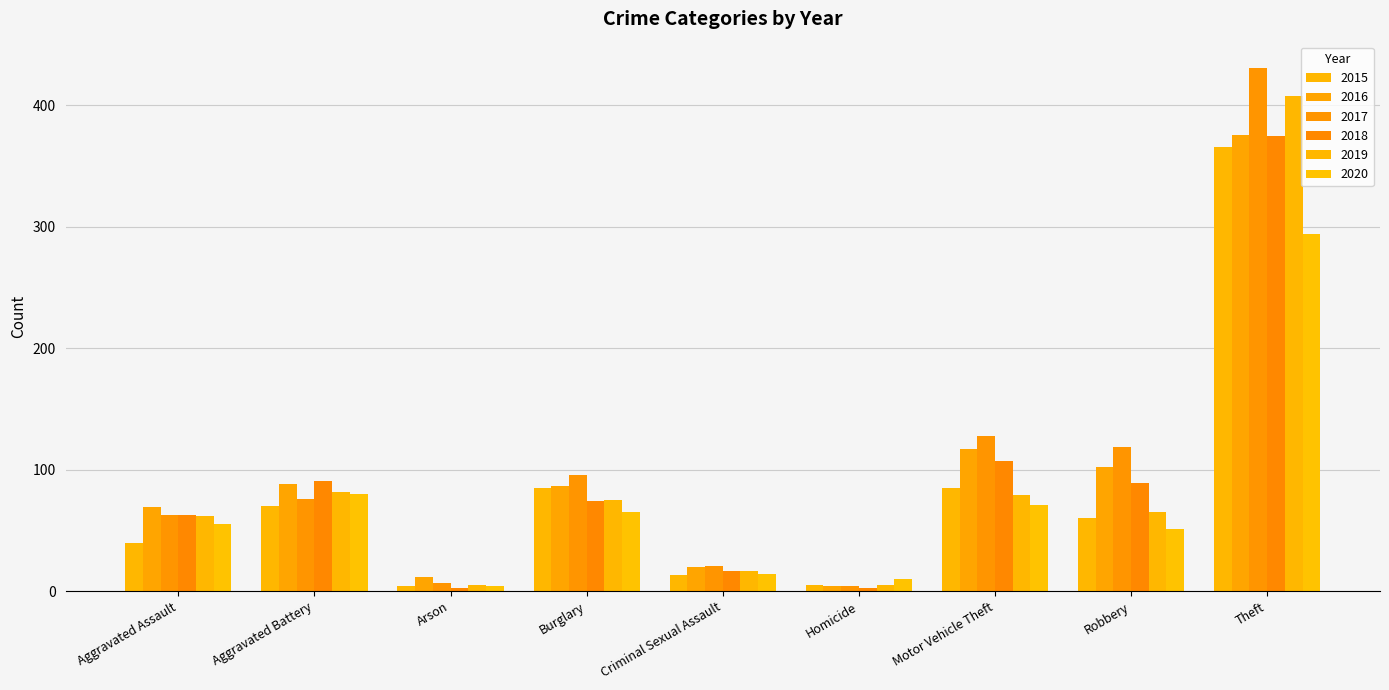

How many bars are there in each group?

6